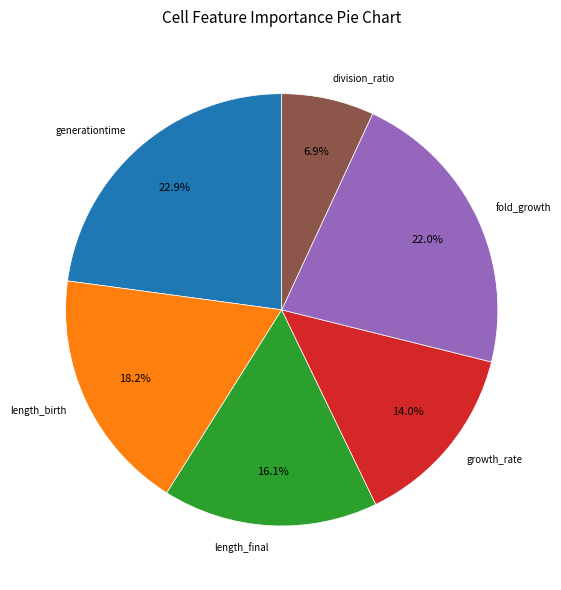

To the nearest percent, what percentage of the pie is fold_growth?

22%